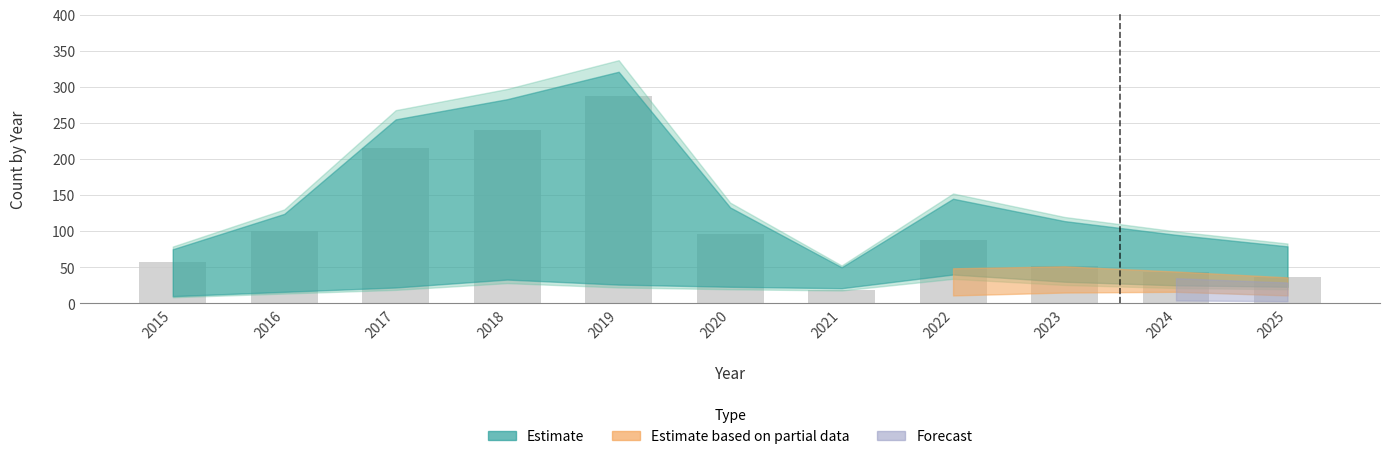

Approximately how many times larger is the value at 2020 compared to 2016?

1.0